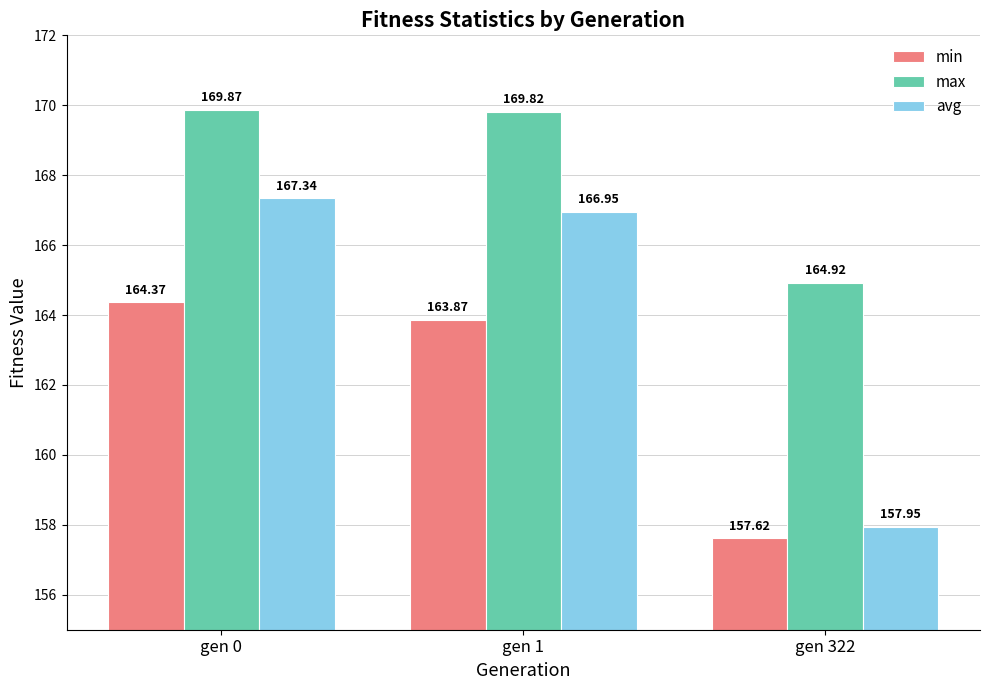

Where does the avg series first go above 166?

gen 0